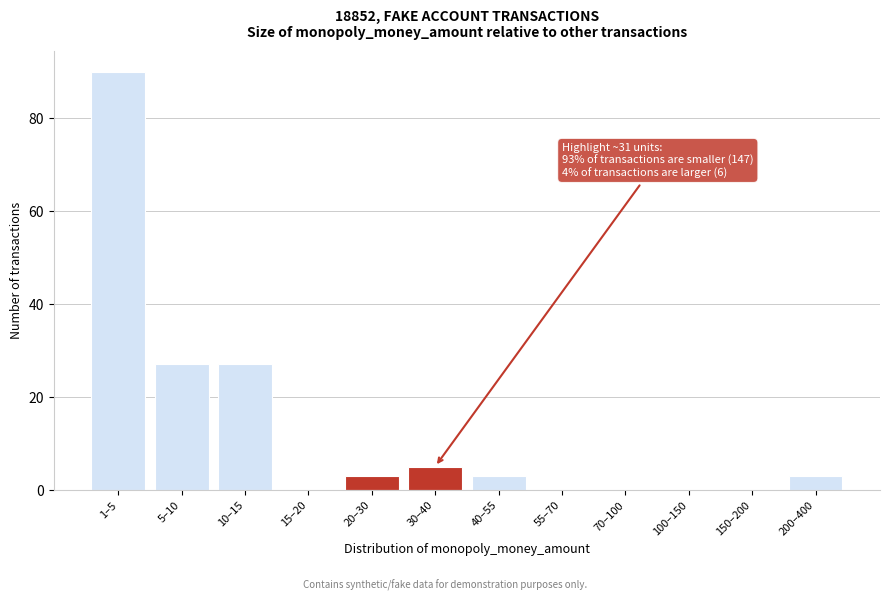

Reading left to right, list all the values displayed in this chart.

1–5=90	5–10=27	10–15=27	15–20=0	20–30=3	30–40=5	40–55=3	55–70=0	70–100=0	100–150=0	150–200=0	200–400=3